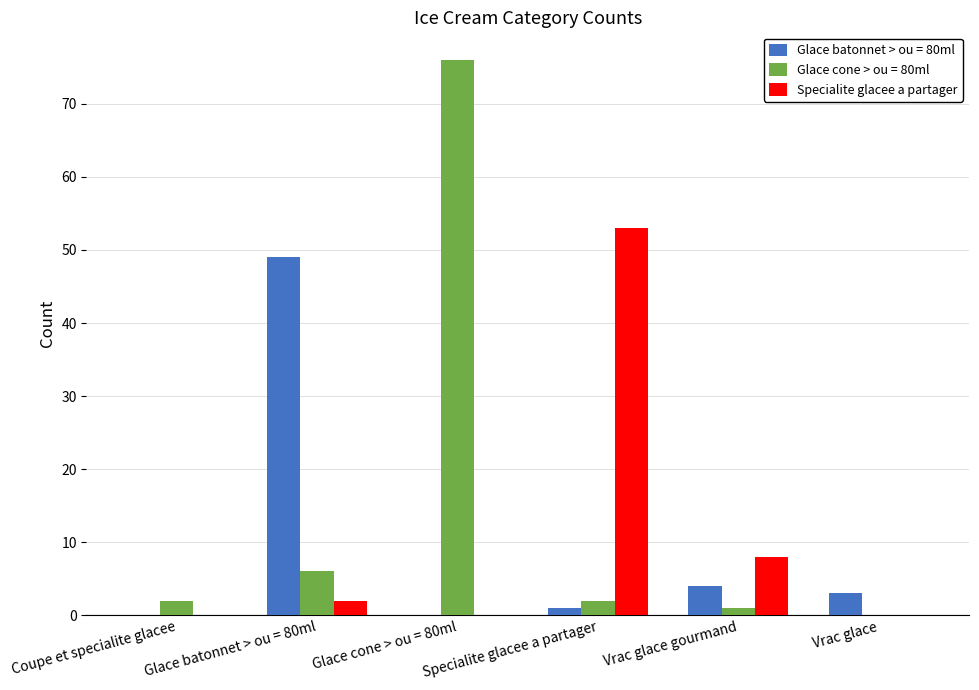

The value of Glace cone > ou = 80ml at Glace cone > ou = 80ml is 76. True or false?

True